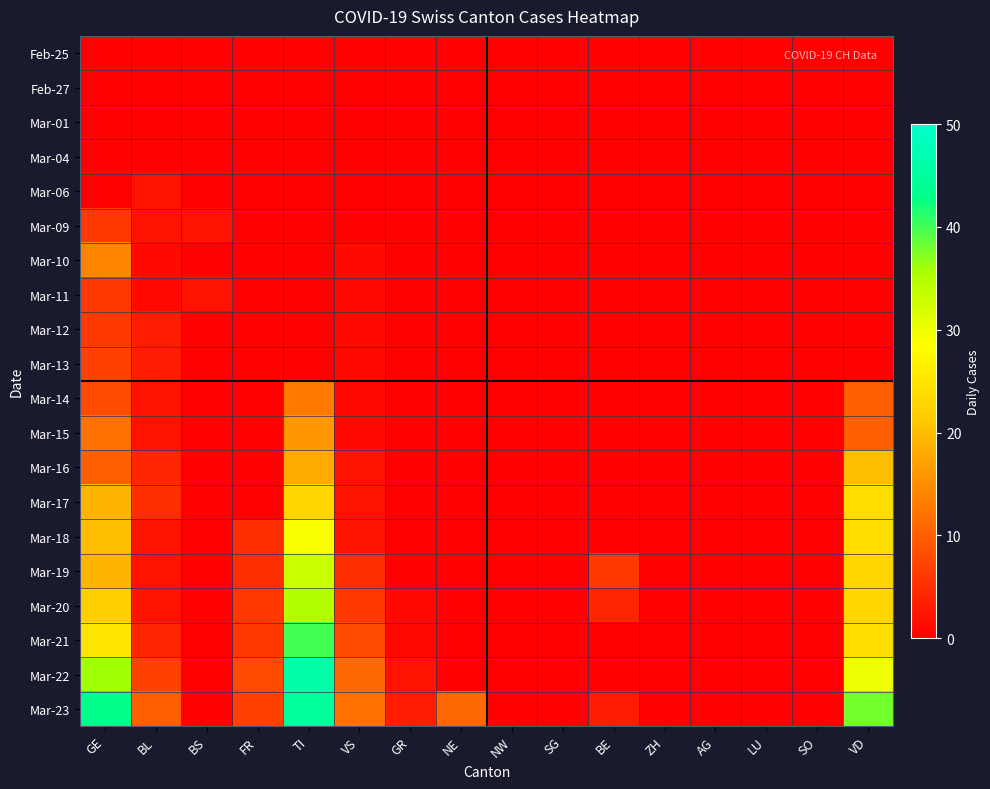

Which label corresponds to the largest value in the chart?

TI